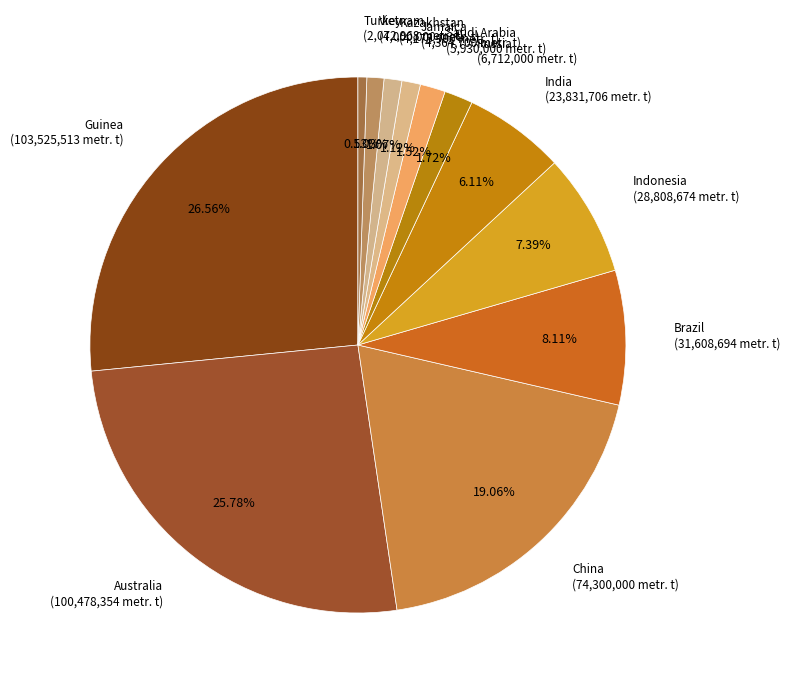

What is the ratio of the value at China to the value at Jamaica?

17.0